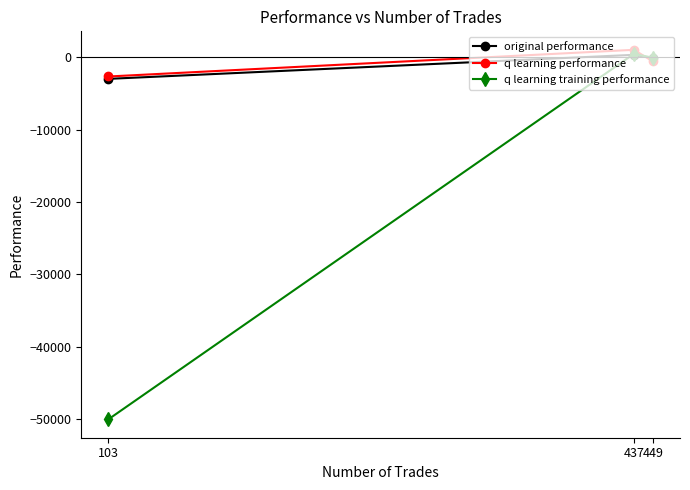

What is the total value across all series at 103?

-55618.3